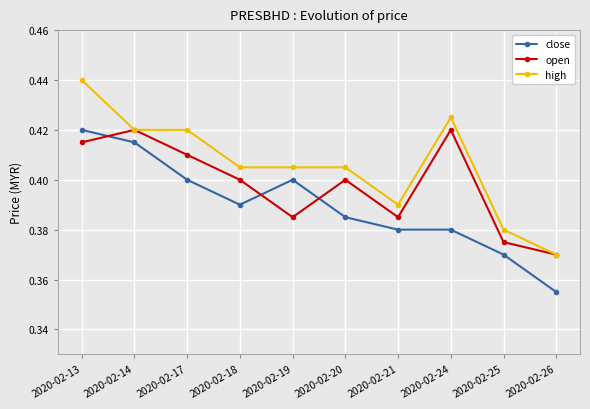

Is this an area chart (filled region under the line)?

No